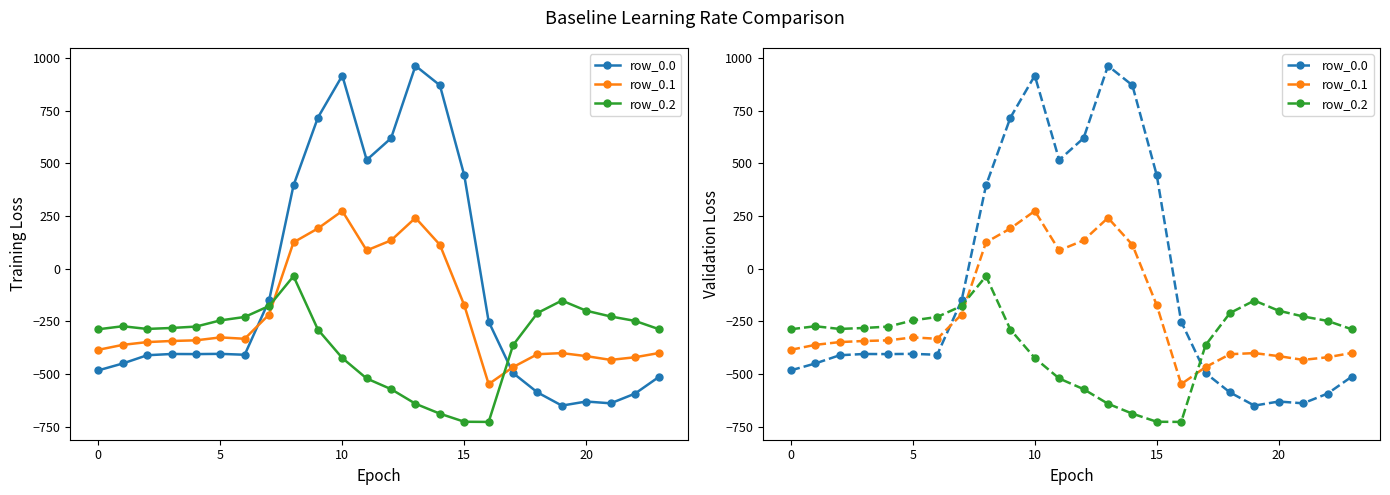

How many values in row_0.1 are above zero?

7